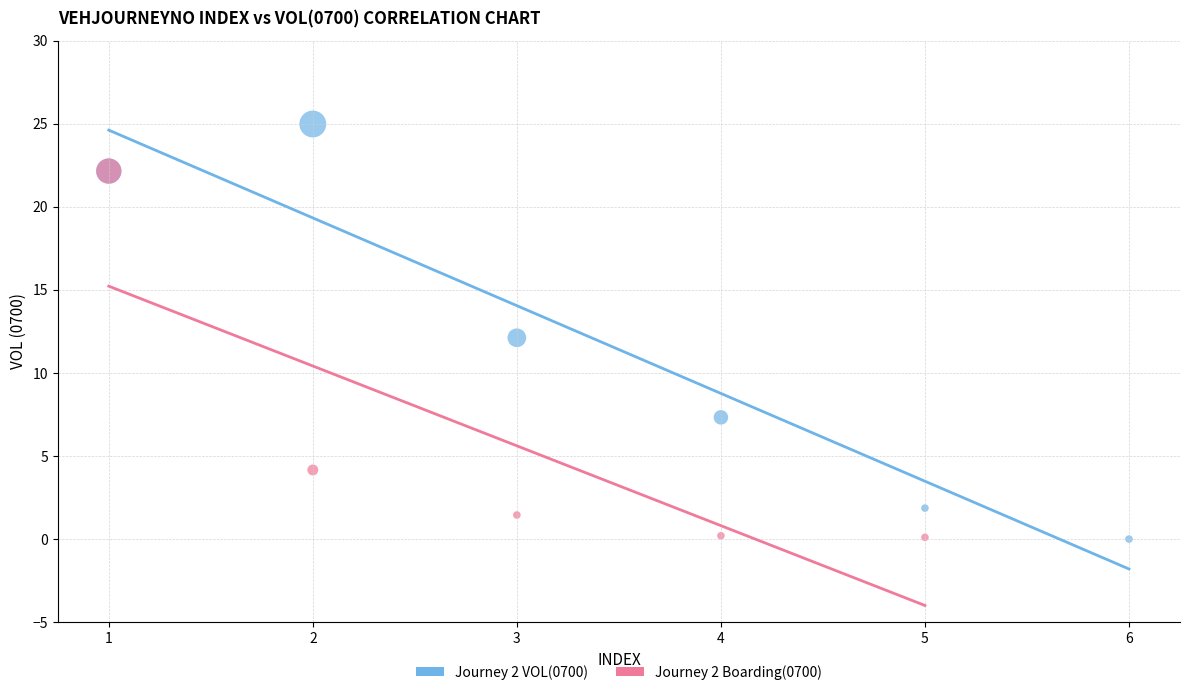

What are all the series names shown in the legend?

Journey 2 VOL(0700), Journey 2 Boarding(0700)